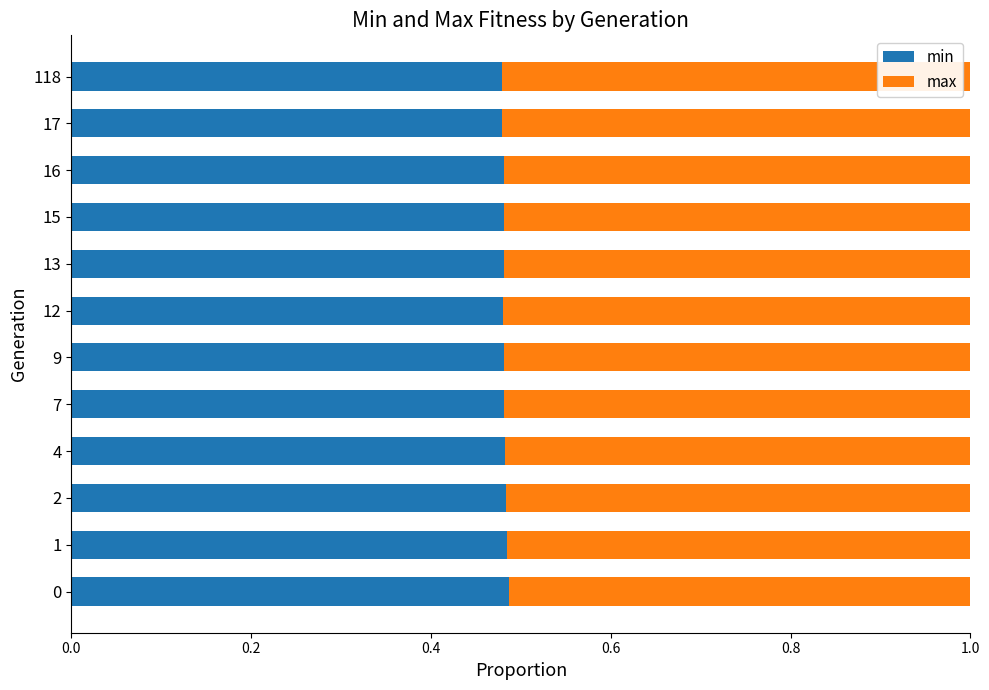

How many min values are between 0 and 1?

12